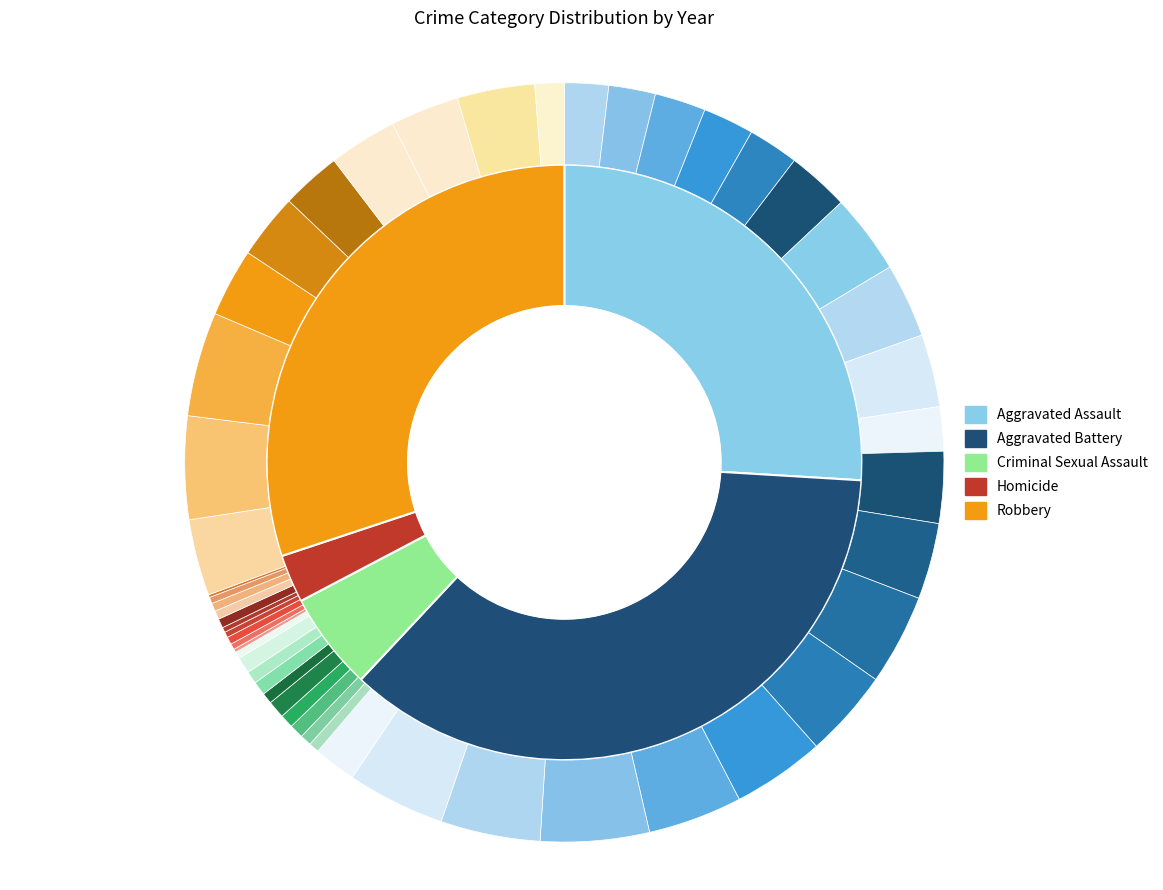

To the nearest percent, what percentage of the pie is 2020?

9%